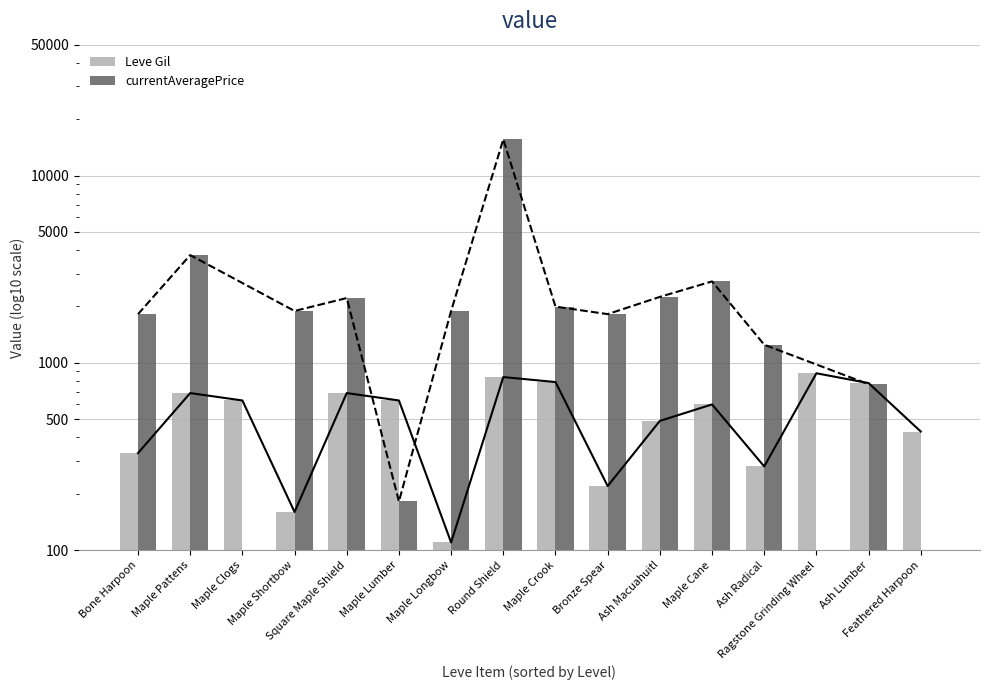

What is the average value of the currentAveragePrice series?

2387